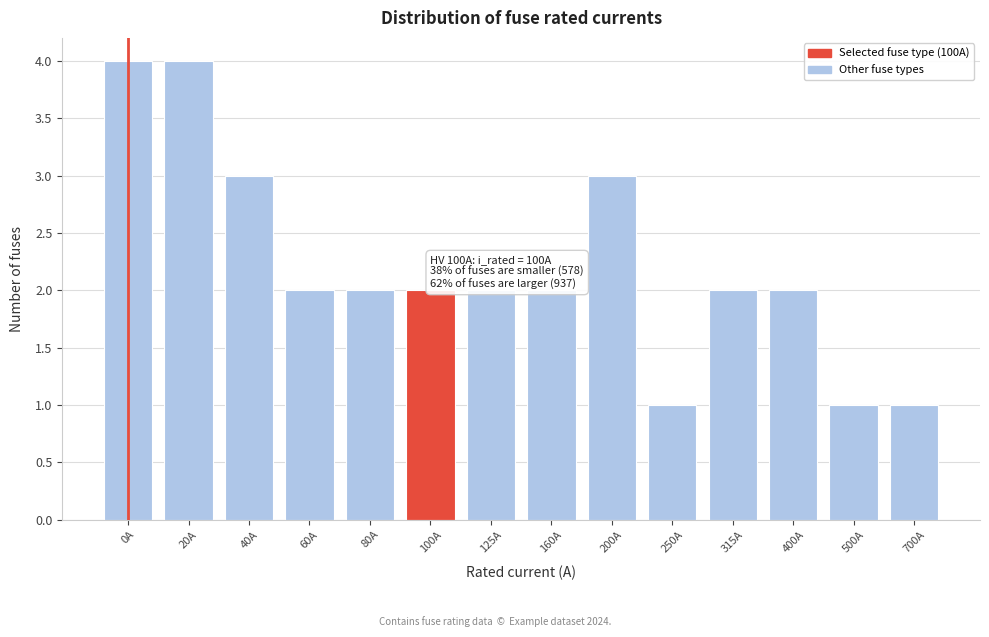

Reading left to right, what are all the values shown in this chart?

0A=4	20A=4	40A=3	60A=2	80A=2	100A=2	125A=2	160A=2	200A=3	250A=1	315A=2	400A=2	500A=1	700A=1